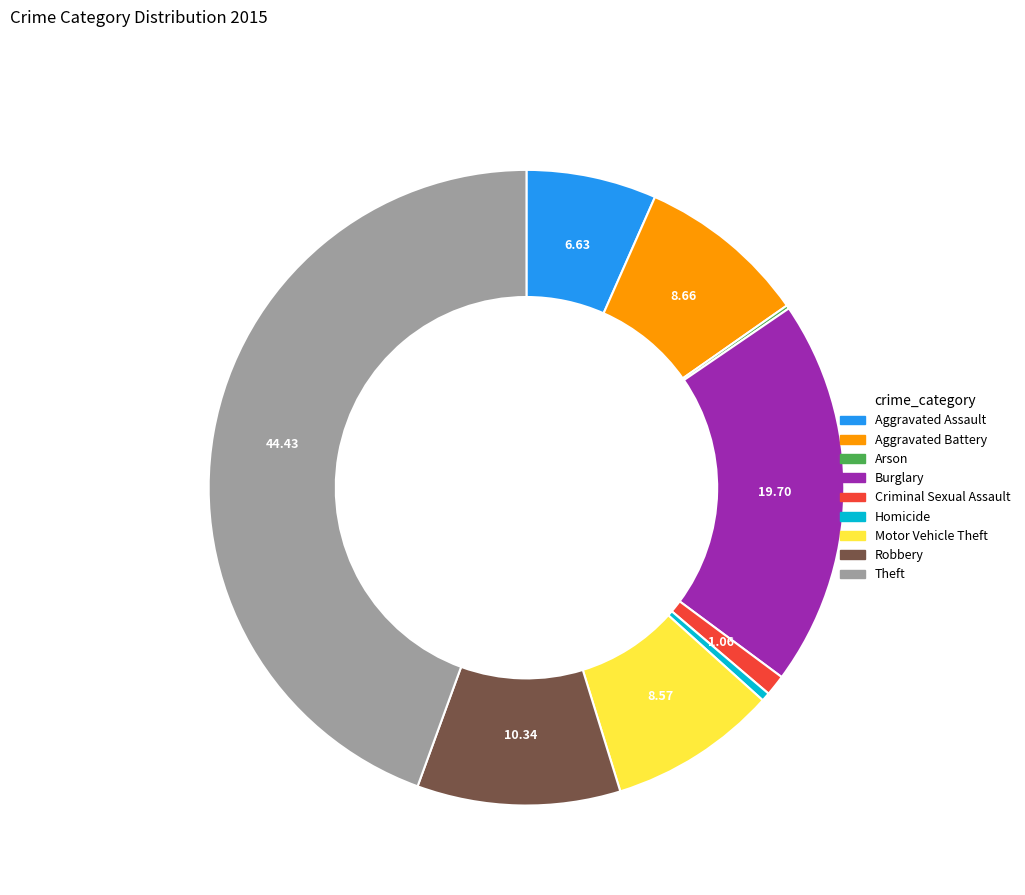

Between Criminal Sexual Assault and Aggravated Battery, which is larger?

Aggravated Battery